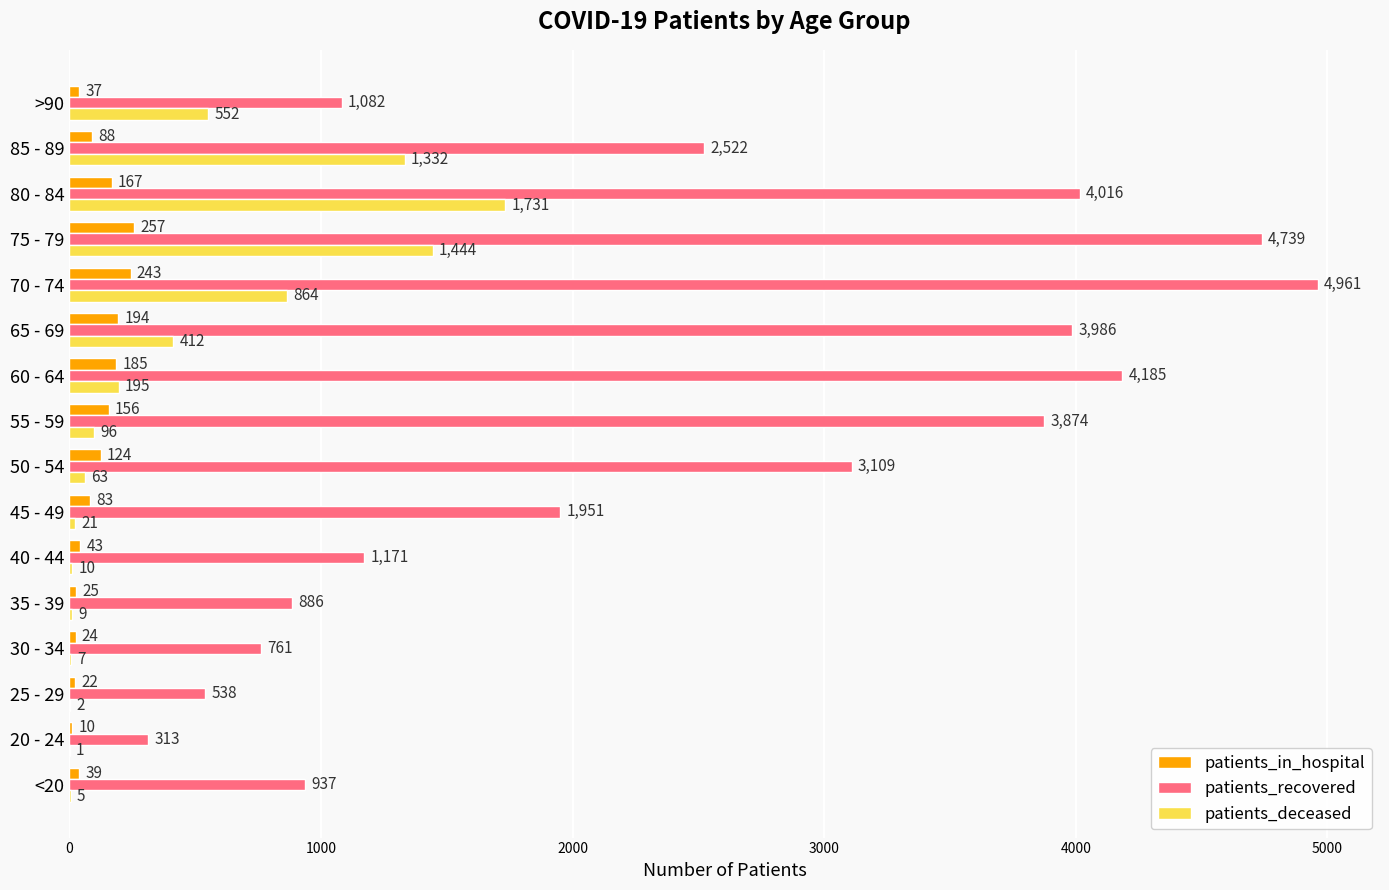

What is the highest value of the patients_deceased series?

1731